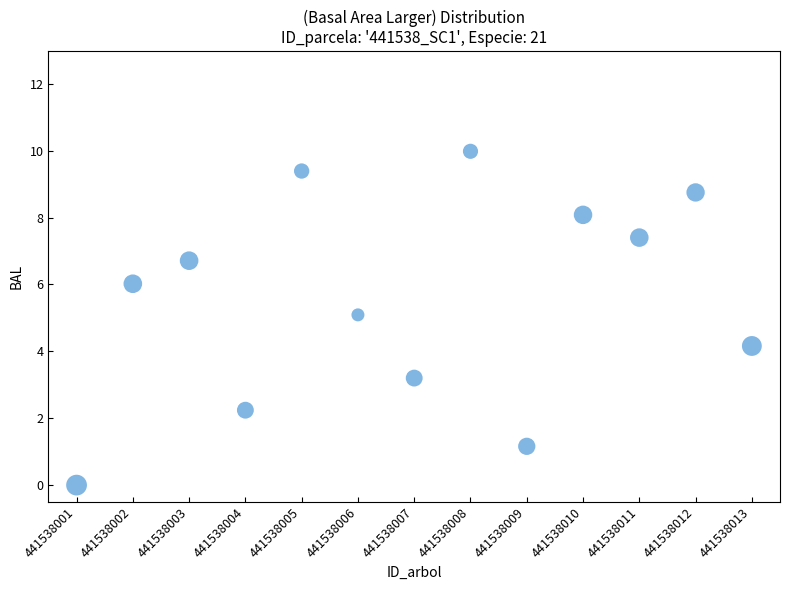

What is the range of Y values (max minus min)?

10.0